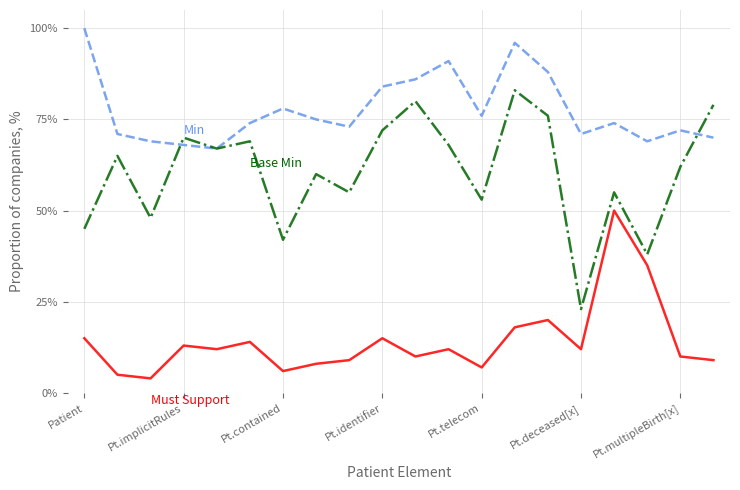

What is the greatest value displayed?

100